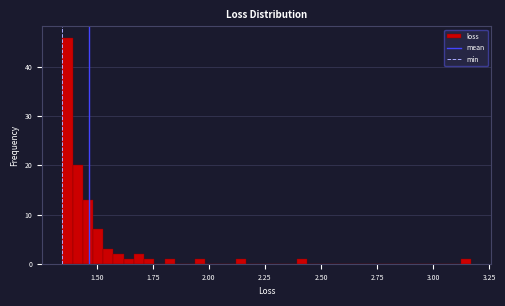

Read against the x-axis, roughly where is the centre of the tallest bar?

1.35